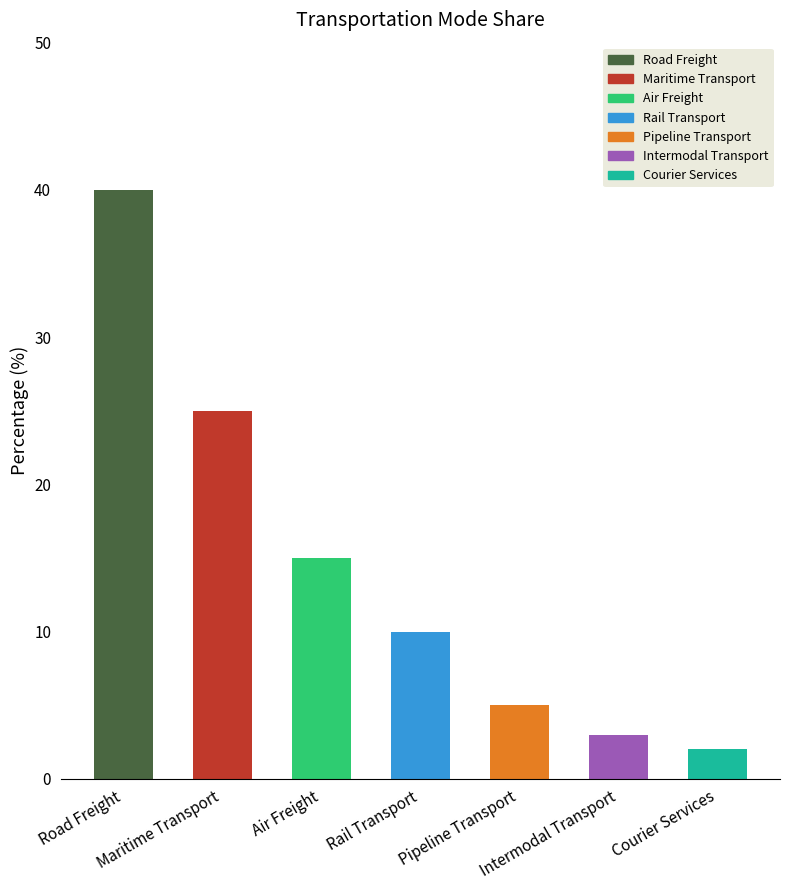

Reading left to right, list all the values displayed in this chart.

Road Freight=40	Maritime Transport=25	Air Freight=15	Rail Transport=10	Pipeline Transport=5	Intermodal Transport=3	Courier Services=2